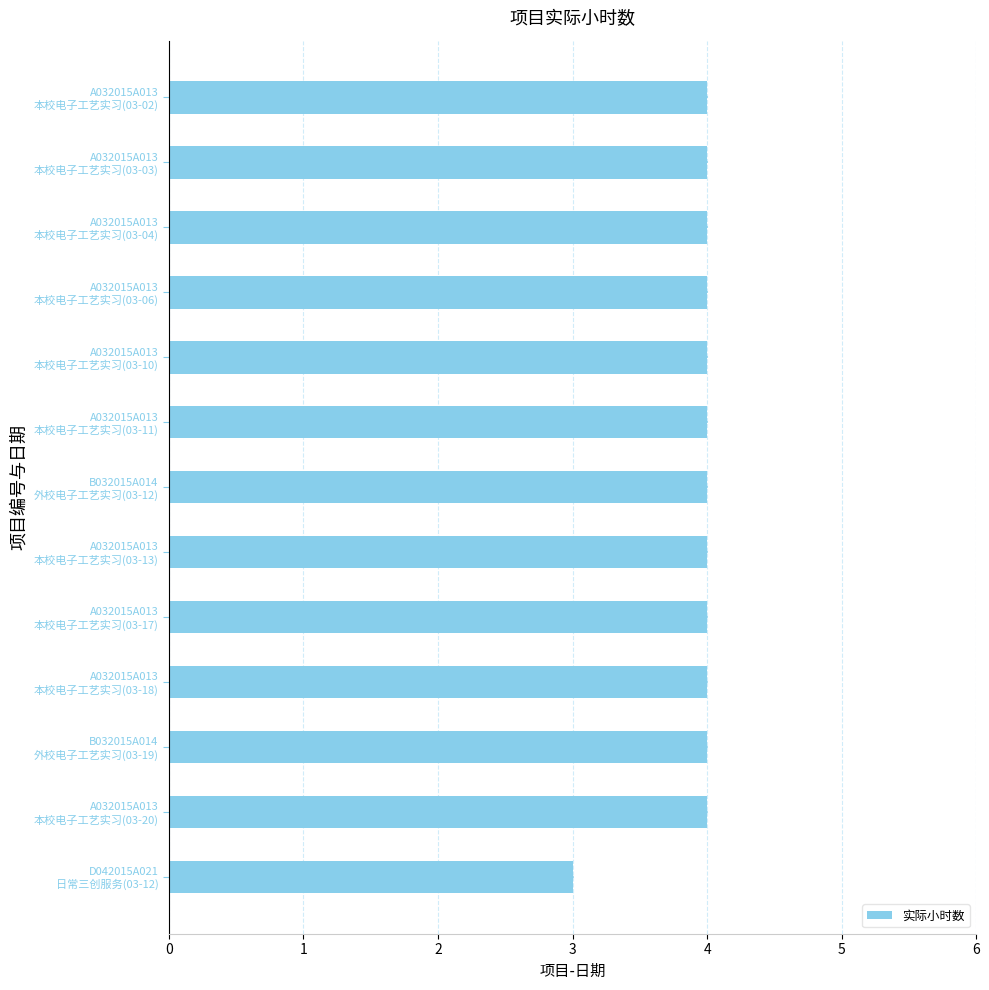

What is the value of the 12th bar from the top?

4